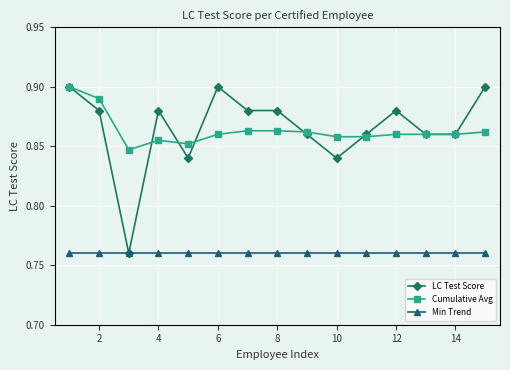

How many Cumulative Avg values are between 0 and 1?

15